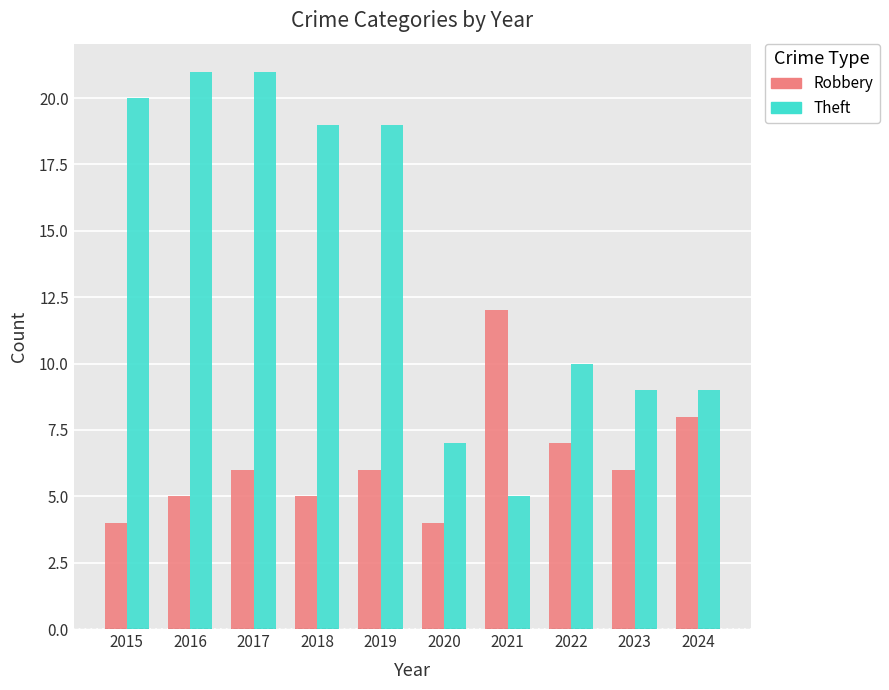

How many groups of bars are there?

10